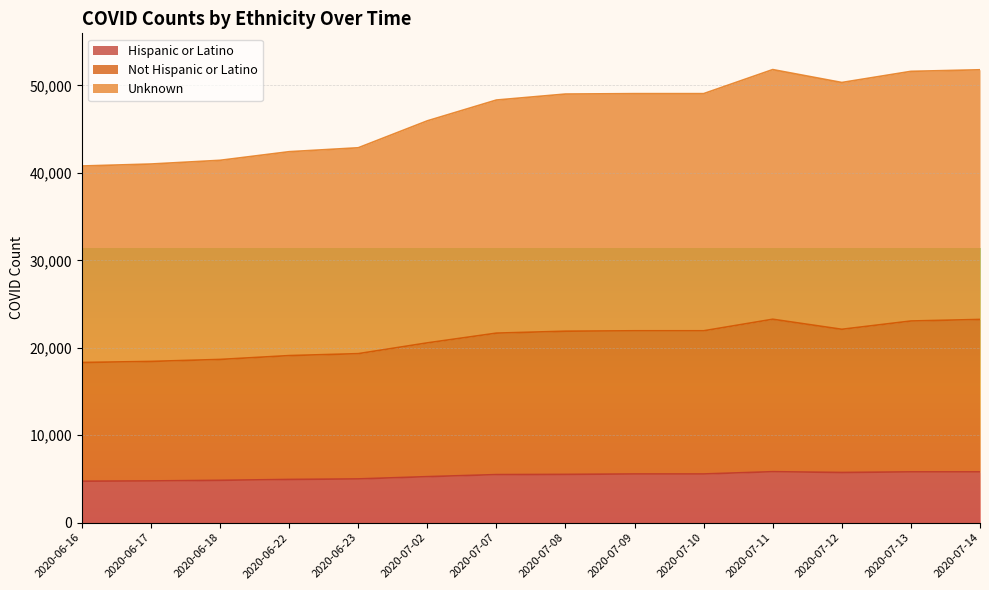

True or false: Hispanic or Latino has a value of 1469 at 2020-06-18.

False